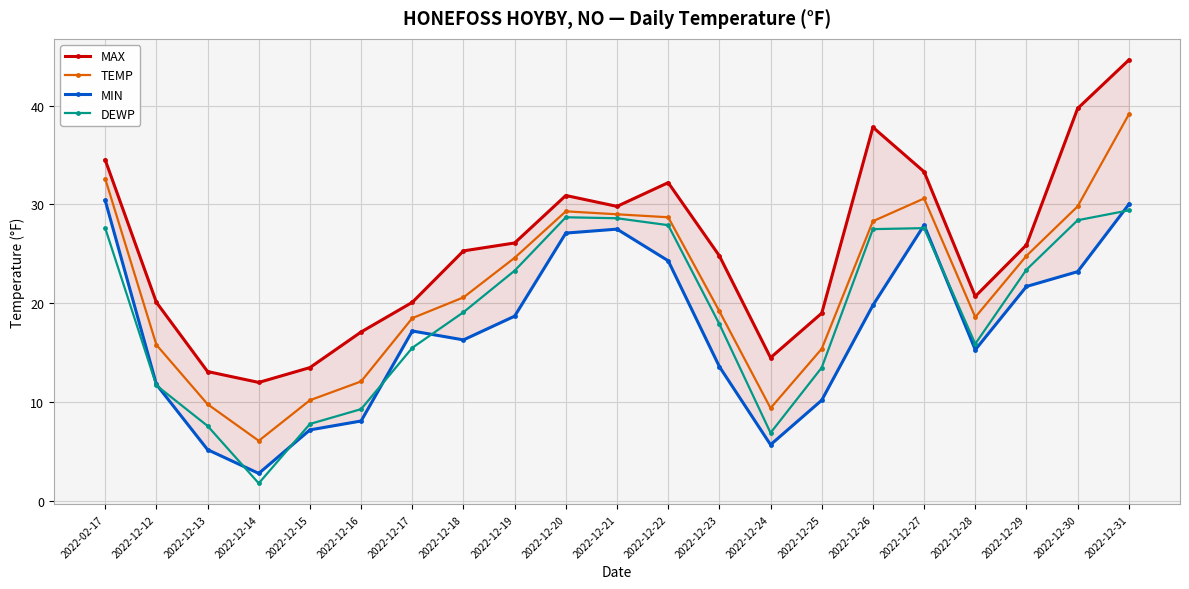

What is the sum of the MIN values at 2022-12-14 and 2022-12-24?

8.5